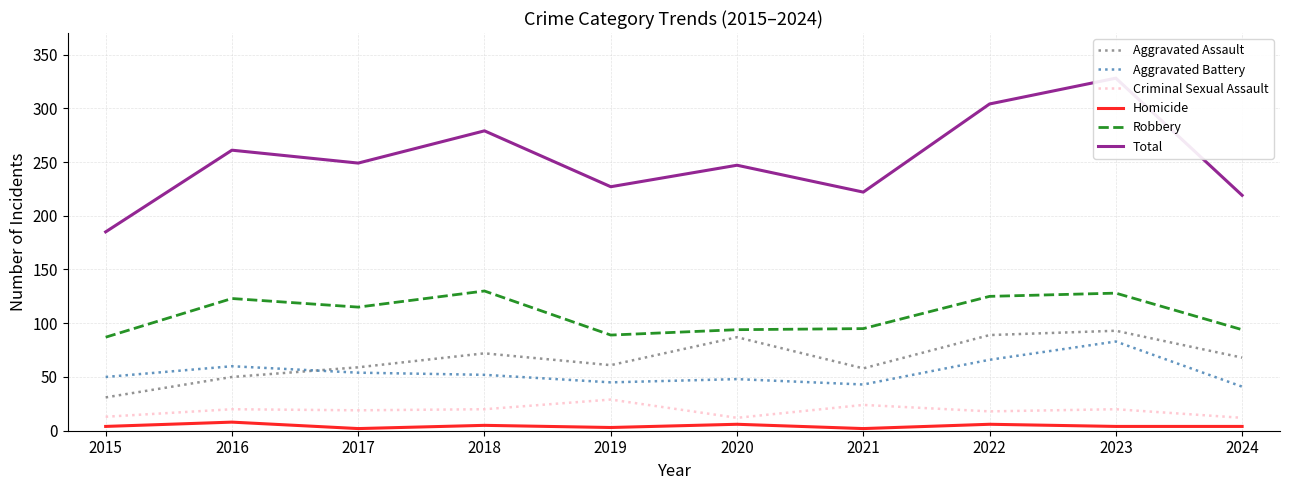

The Aggravated Battery series shows 83 at 2023. True or false?

True